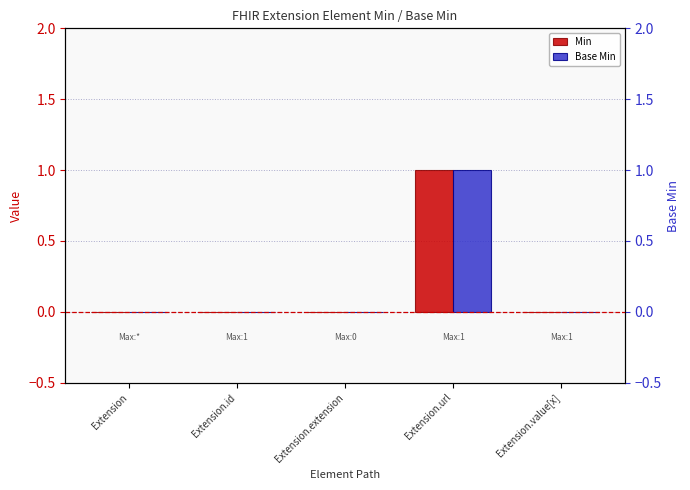

Which series has the largest range (max minus min)?

Min